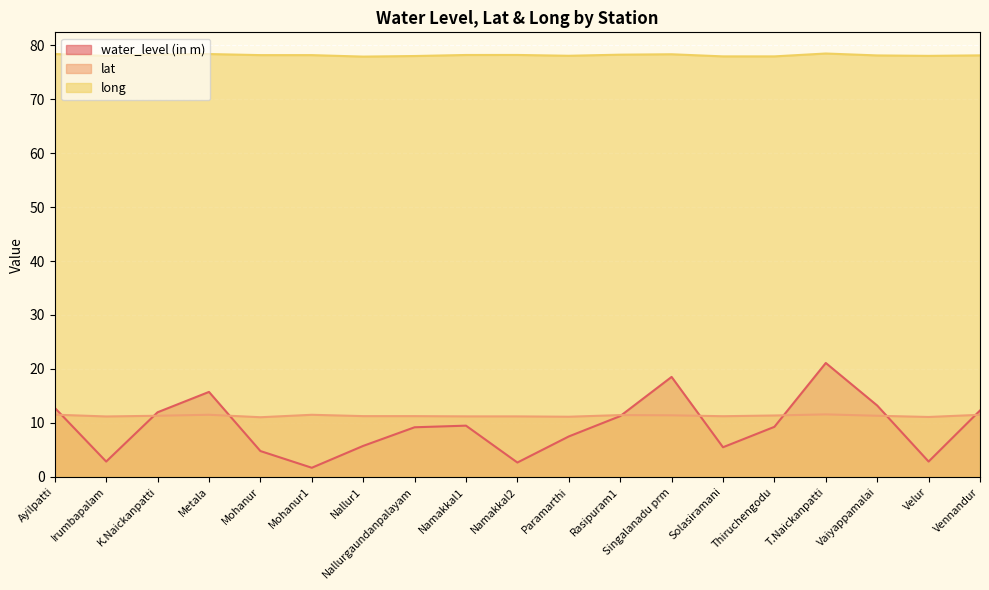

What is the label of the 4th point from the right?

T.Naickanpatti